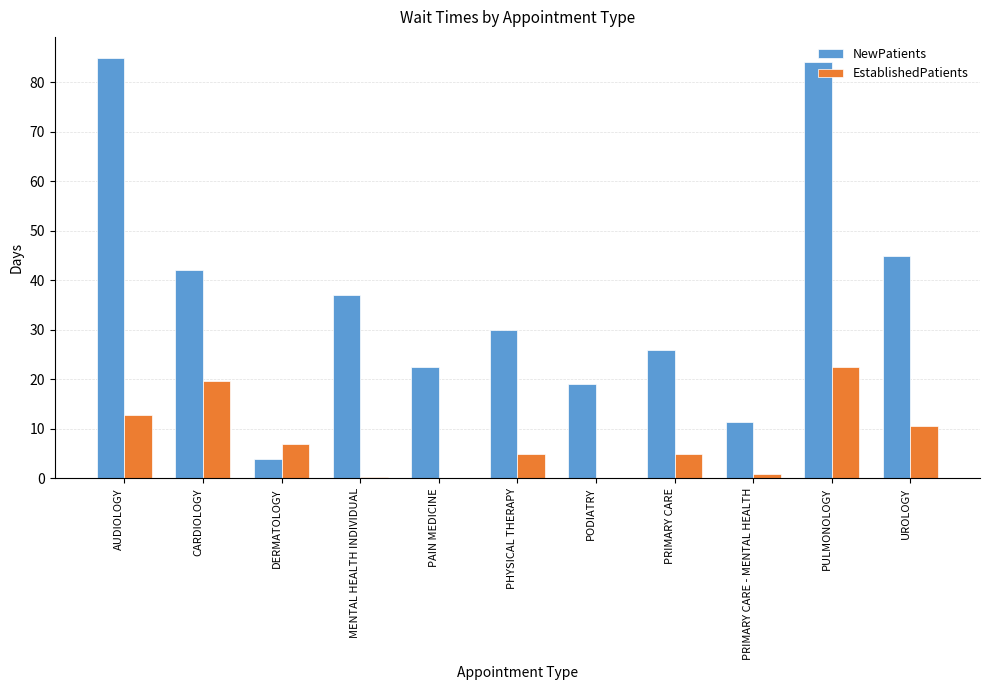

What is the maximum value shown in the chart?

84.9